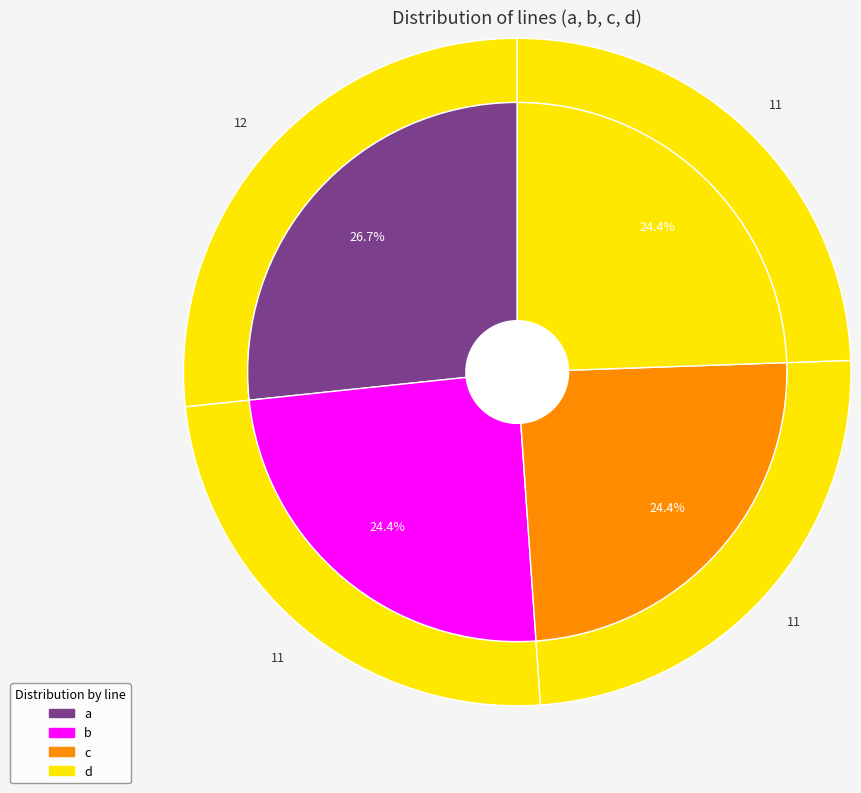

To the nearest percent, what is the difference between the largest and smallest slice percentages?

2%